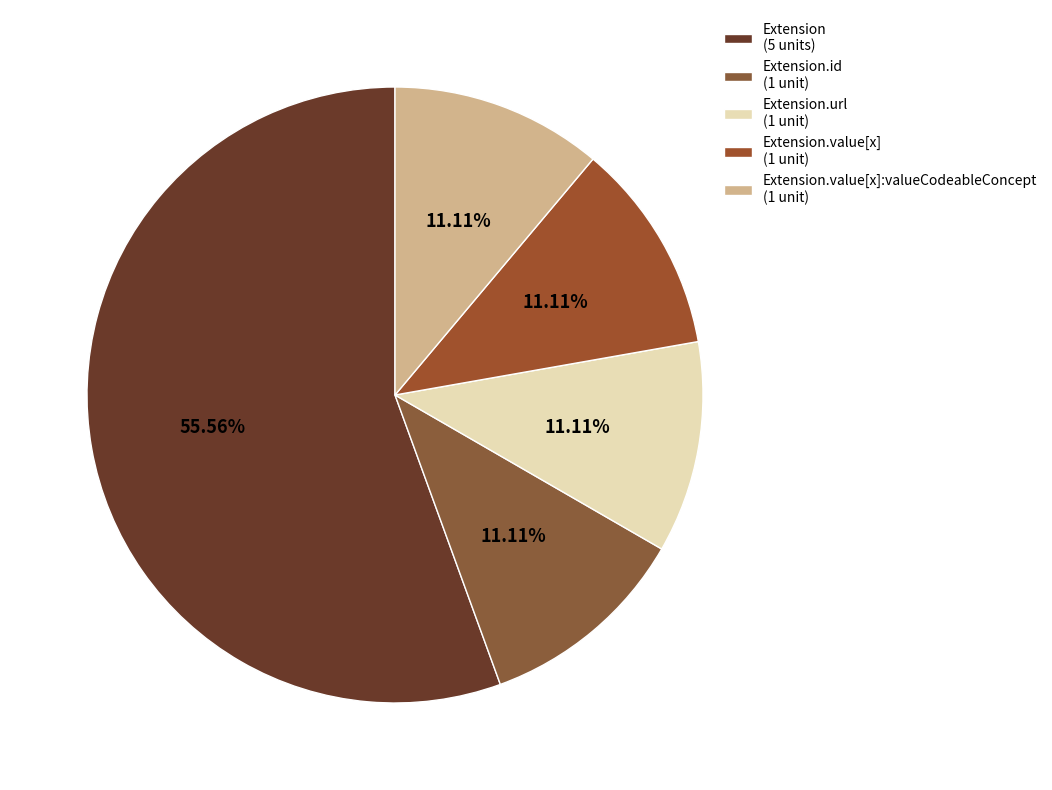

How many slices are in this pie chart?

5